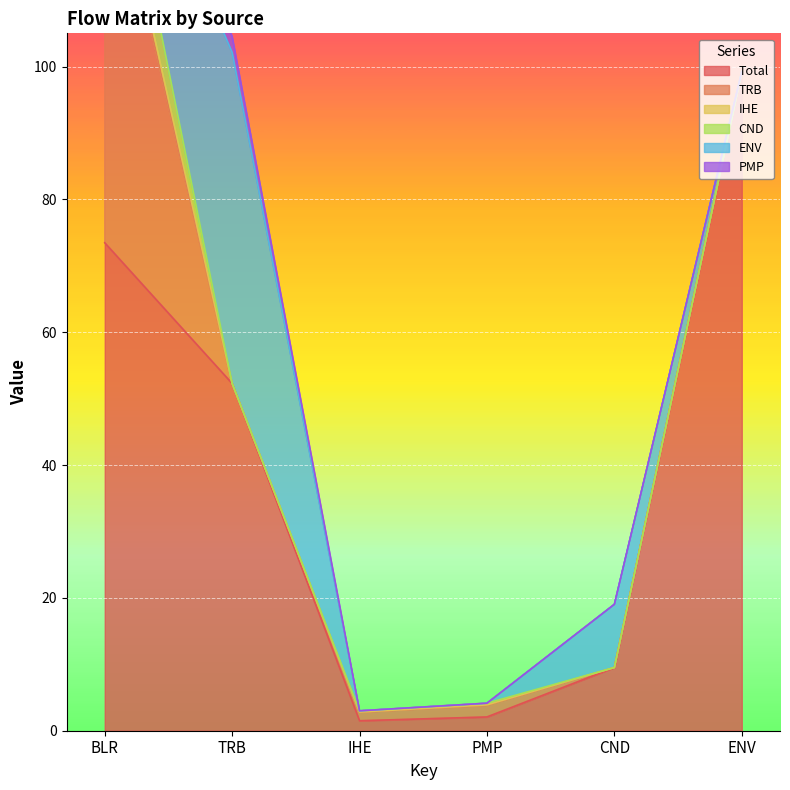

What is the total value across all series at PMP?

4.1